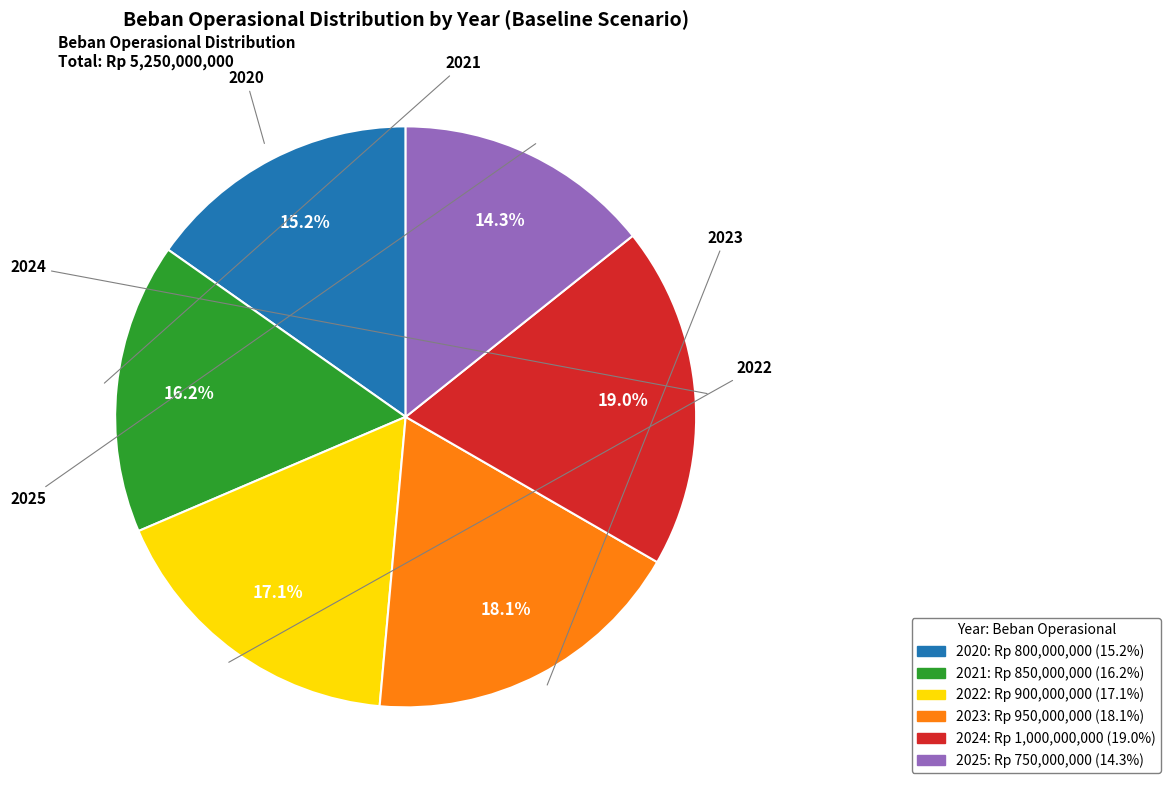

Which slice is the largest?

2024